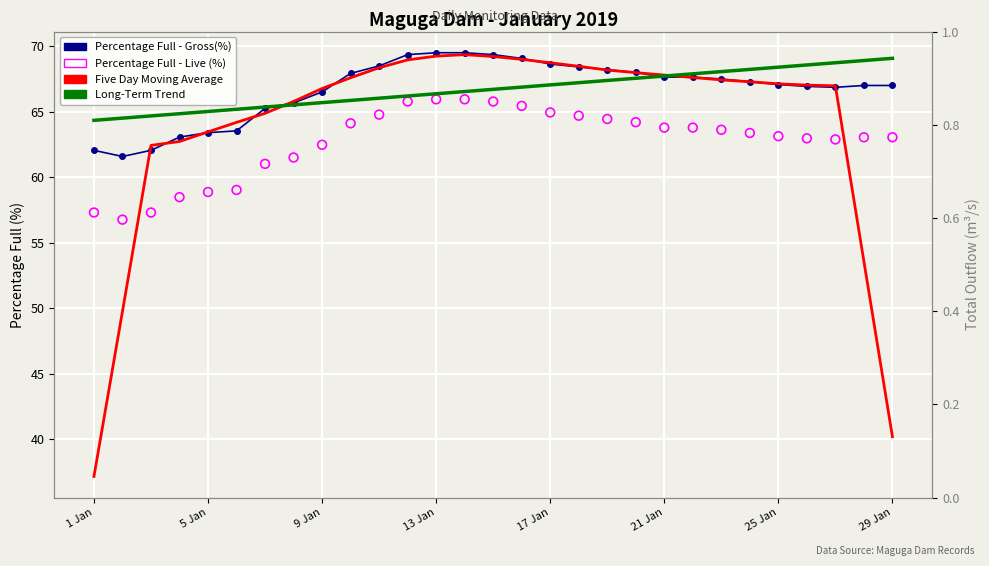

Which series contains the highest Y value?

Percentage Full - Gross(%)